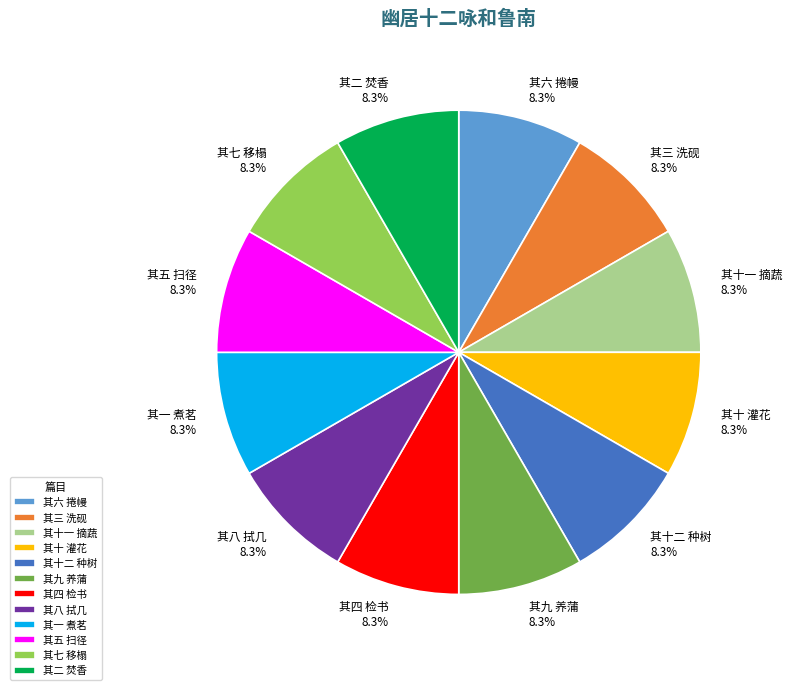

Does 其六 捲幔 account for over 50% of the chart?

No